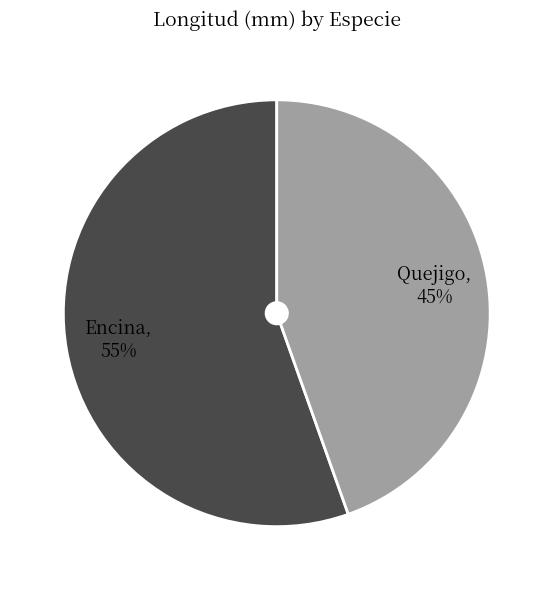

What is the smallest slice in the pie chart?

Quejigo